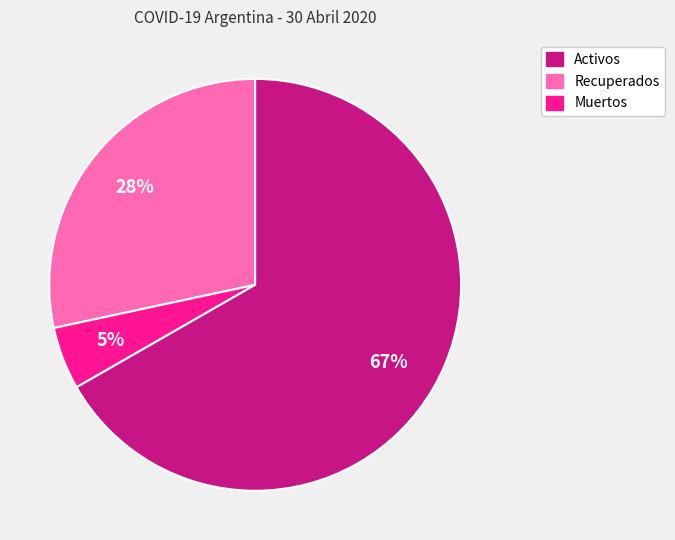

True or false: Muertos accounts for 67% of the total.

True